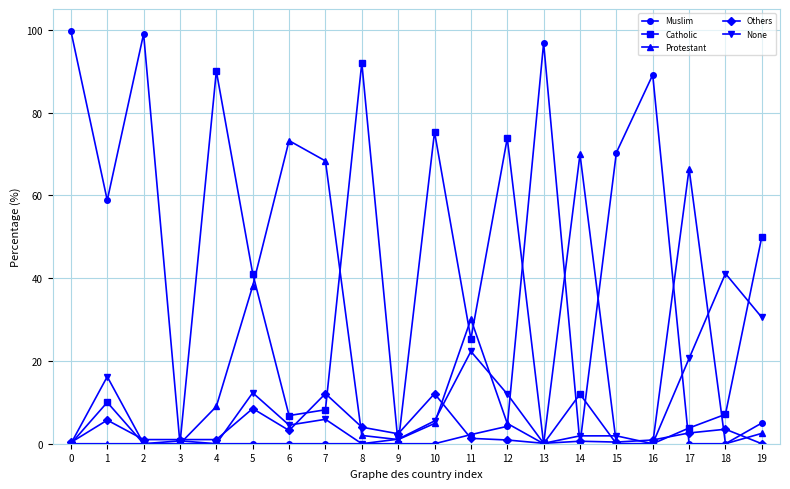

At how many categories does at least one series exceed 69?

11